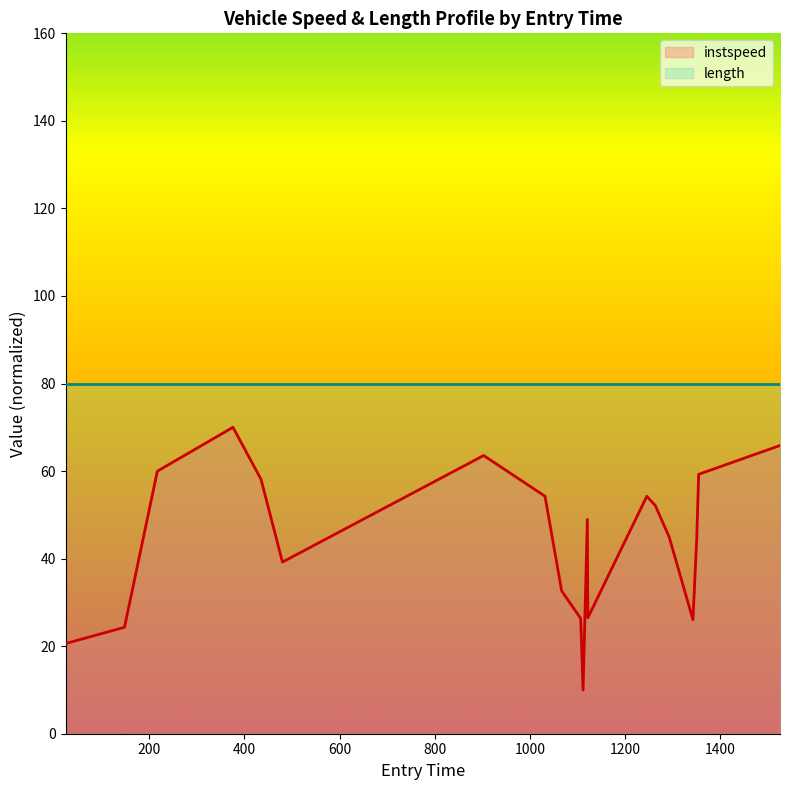

How many points are lower than both their immediate neighbors (excluding endpoints)?

4